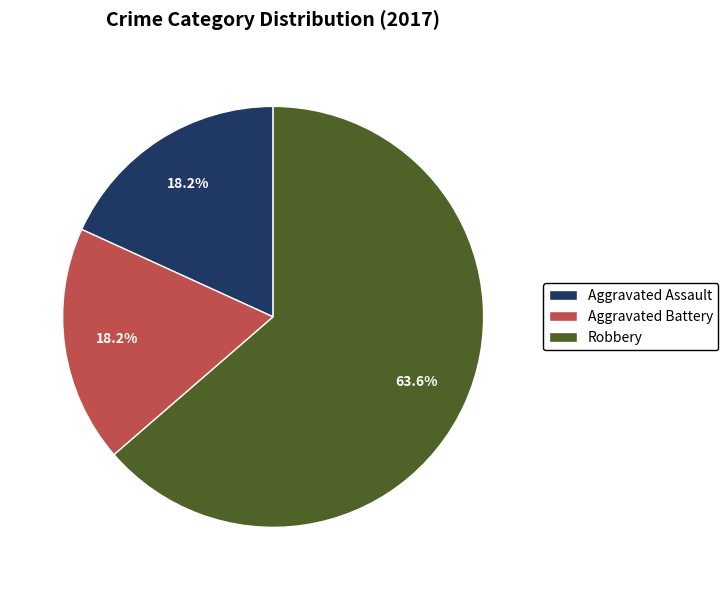

How many segments does this pie chart have?

3